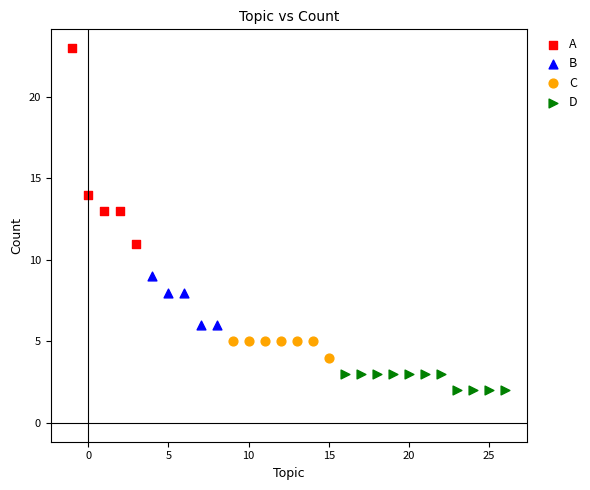

Which series reaches the minimum Y coordinate?

D